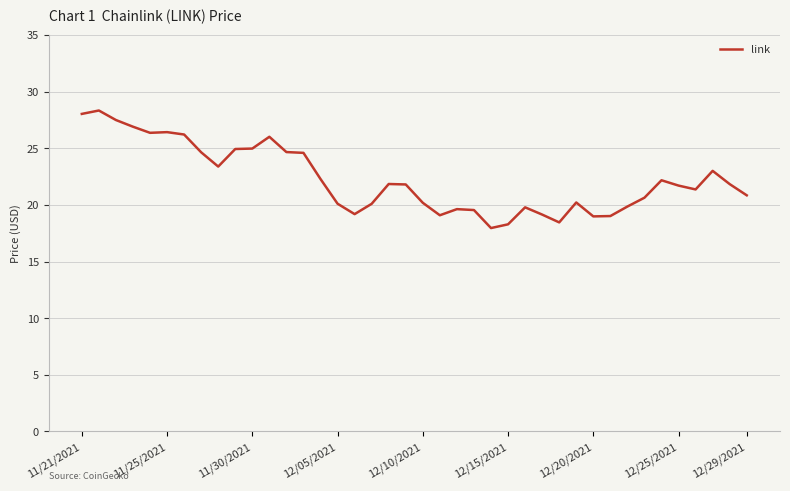

What is the greatest value displayed?

28.3